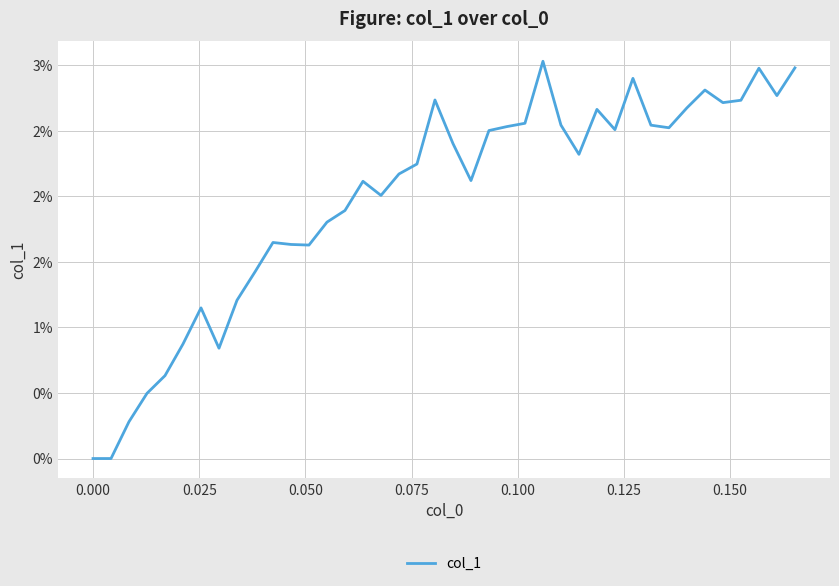

Is this an area chart (filled region under the line)?

No